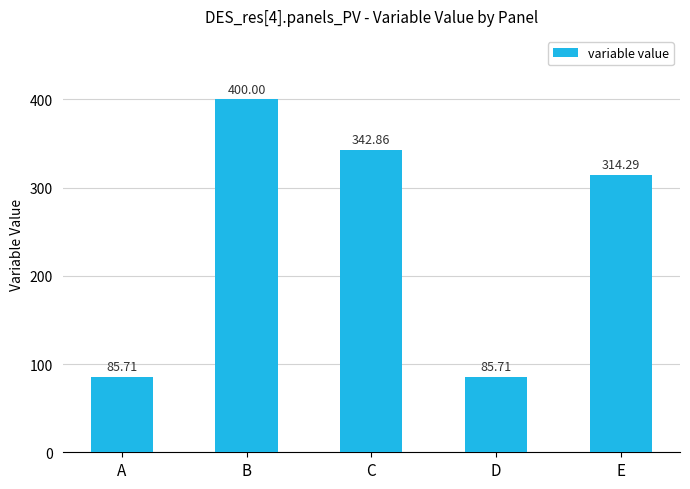

Count the number of values greater than 314.

3